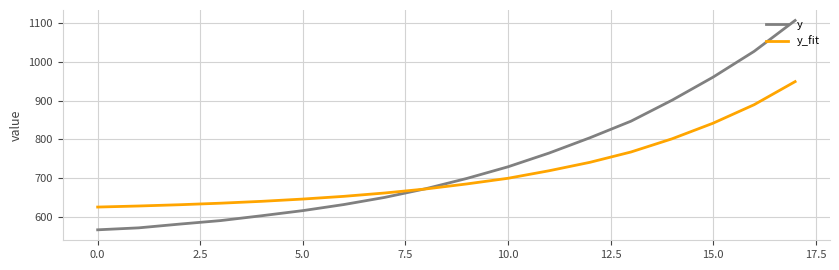

What is the difference between the maximum and second lowest values in the y series?

534.2